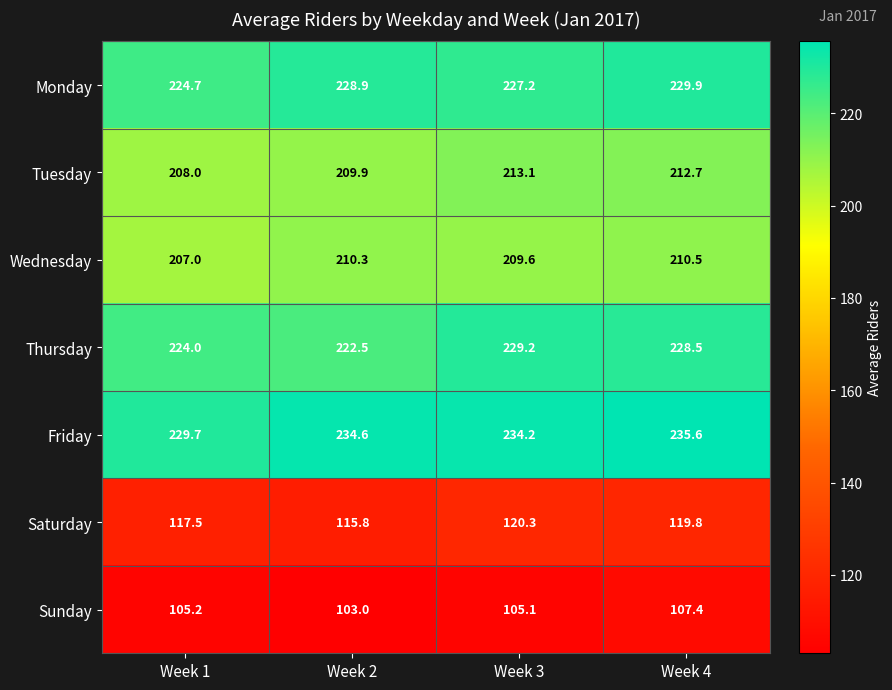

At which category is the sum across all series the highest?

Week 4